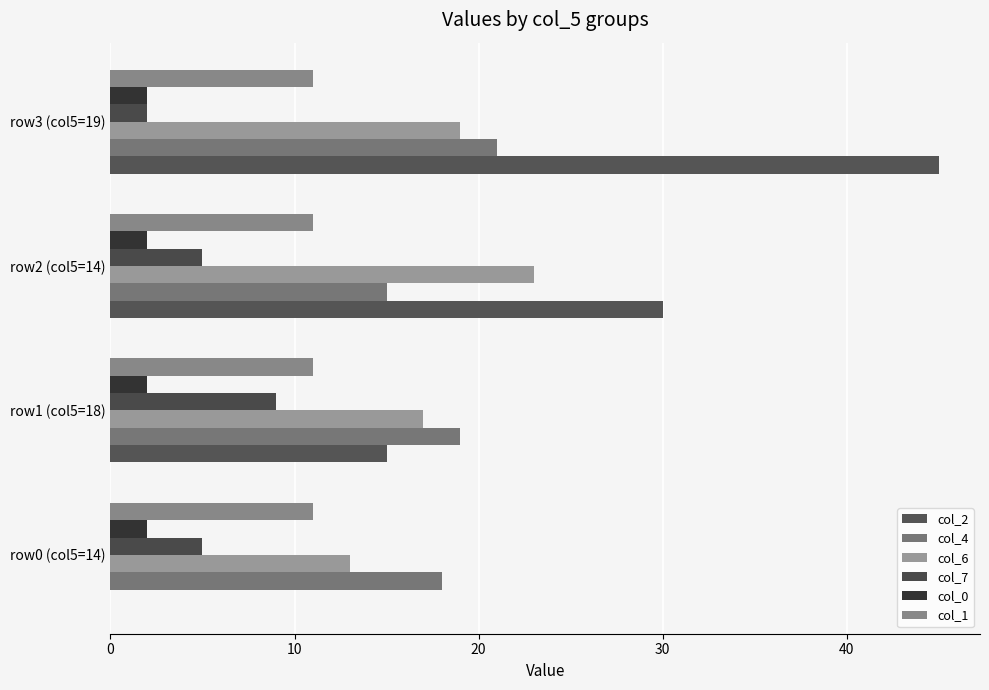

What are all the series names shown in the legend?

col_2, col_4, col_6, col_7, col_0, col_1